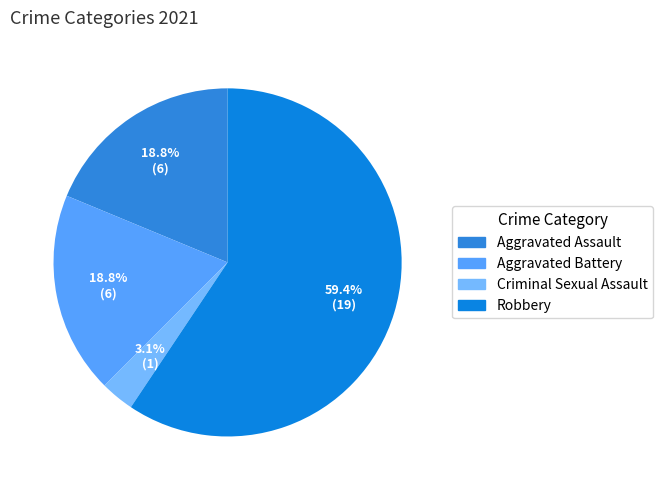

Is there any slice that represents more than half of the pie?

Yes